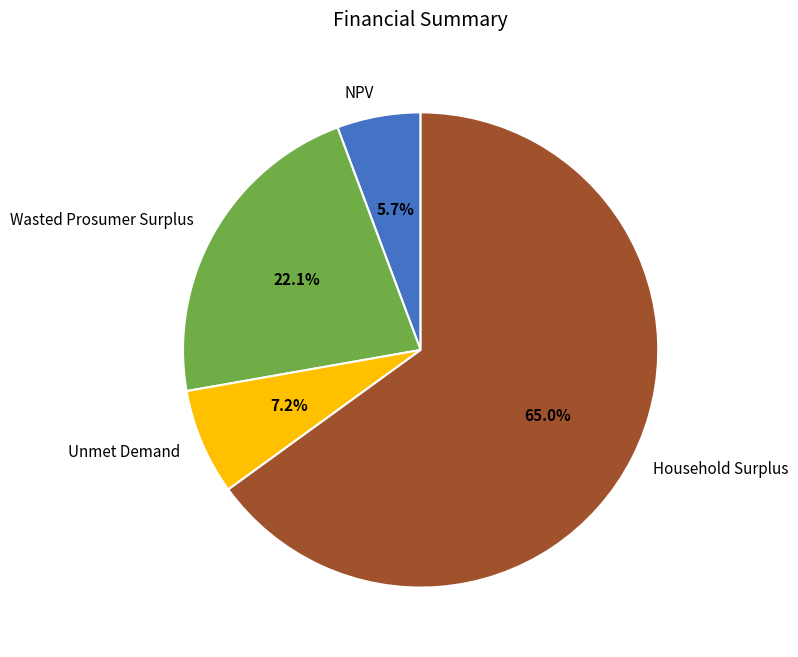

What is the ratio of the value at Wasted Prosumer Surplus to the value at NPV?

3.9